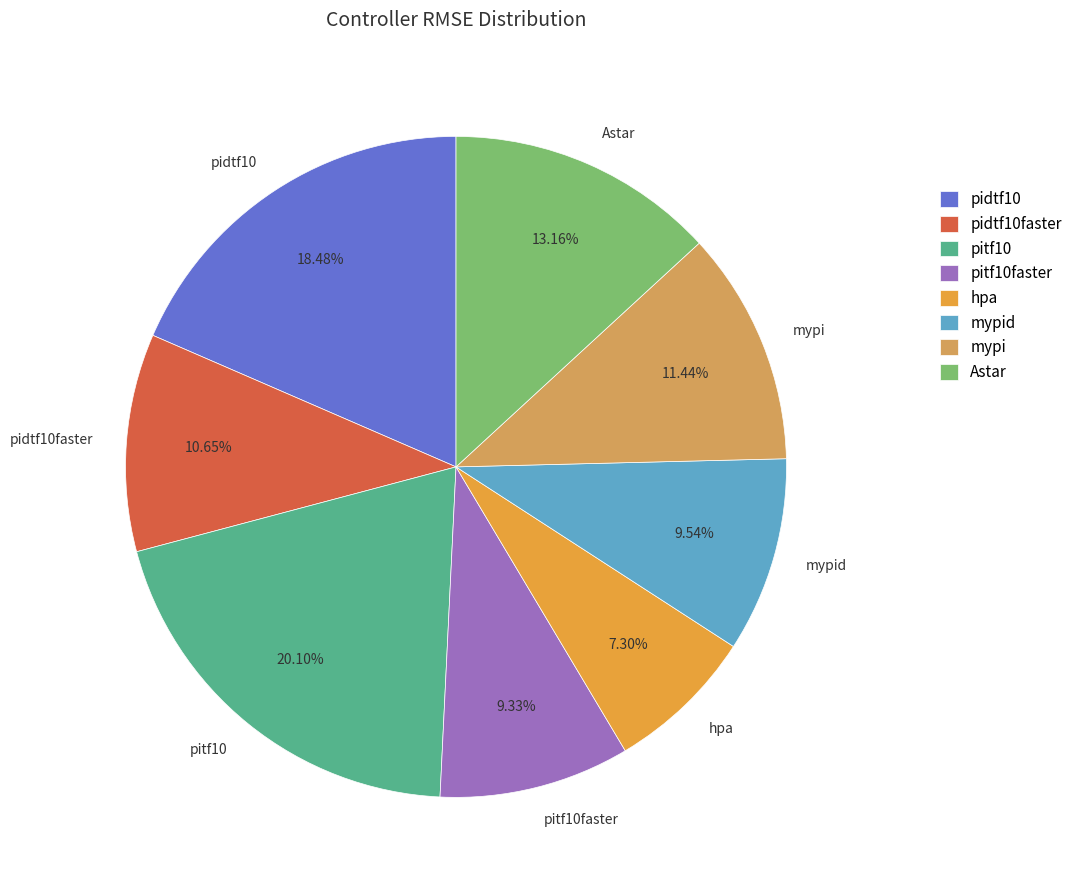

To the nearest percent, what is the average slice percentage?

12%